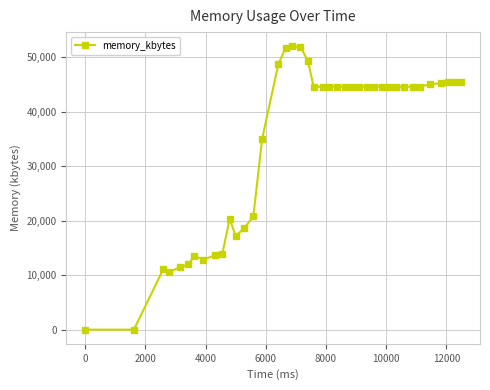

True or false: the data has more than 1 interior local peaks.

True